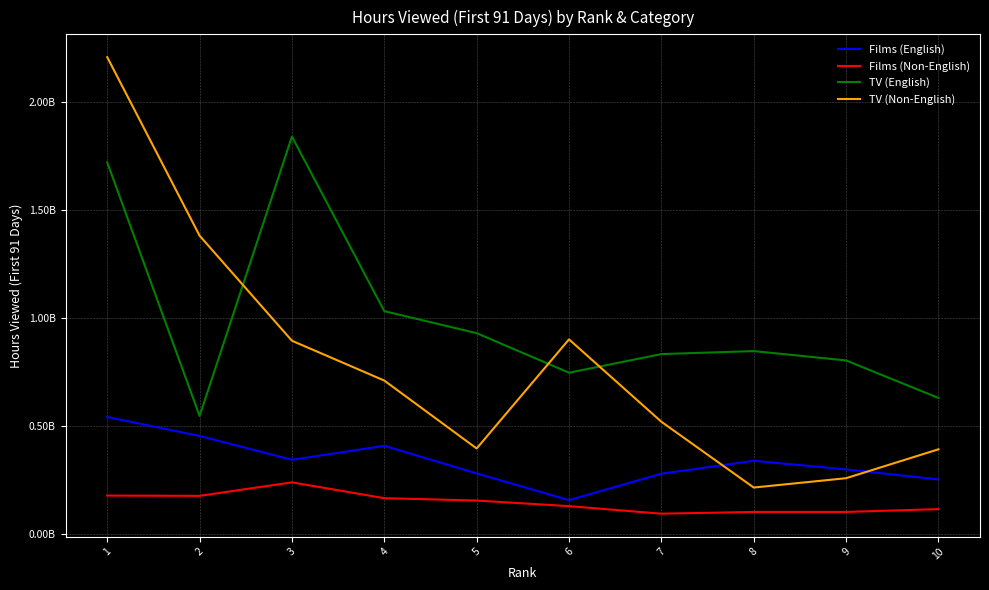

Between 6 and 10, which is larger?

10